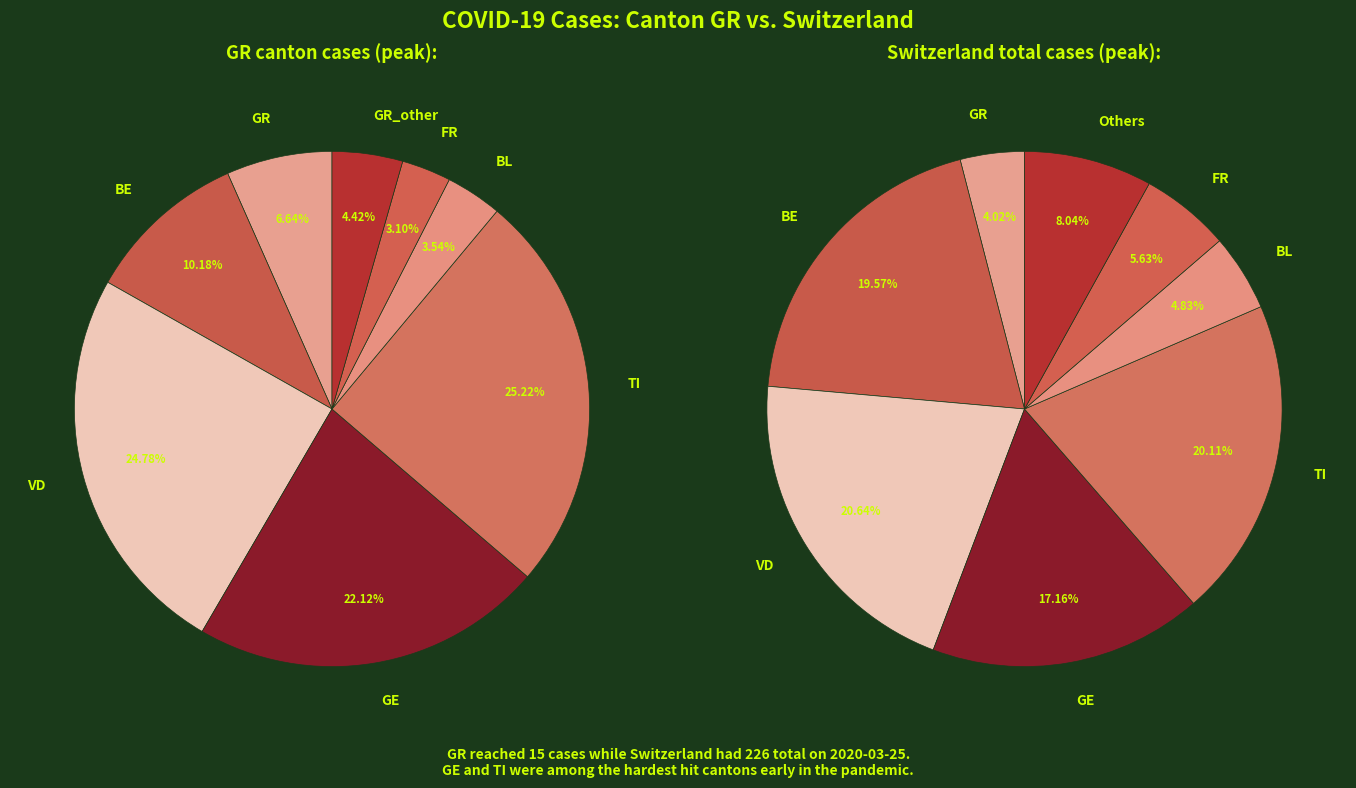

Is there a majority slice in this chart?

No